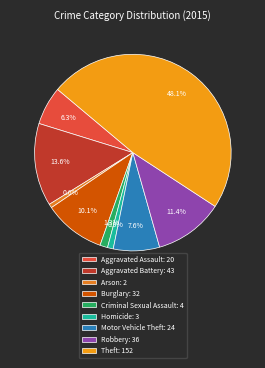

Does Burglary represent more than half of the total?

No